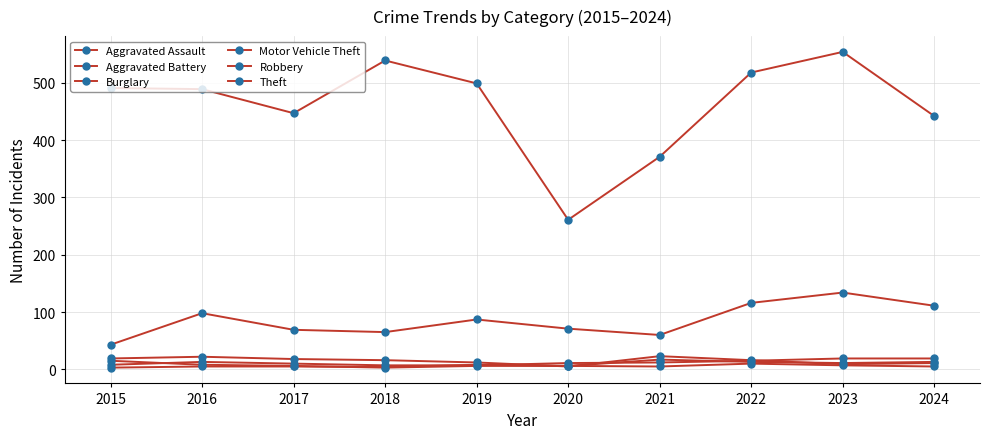

Which category has the highest value across all series?

2023